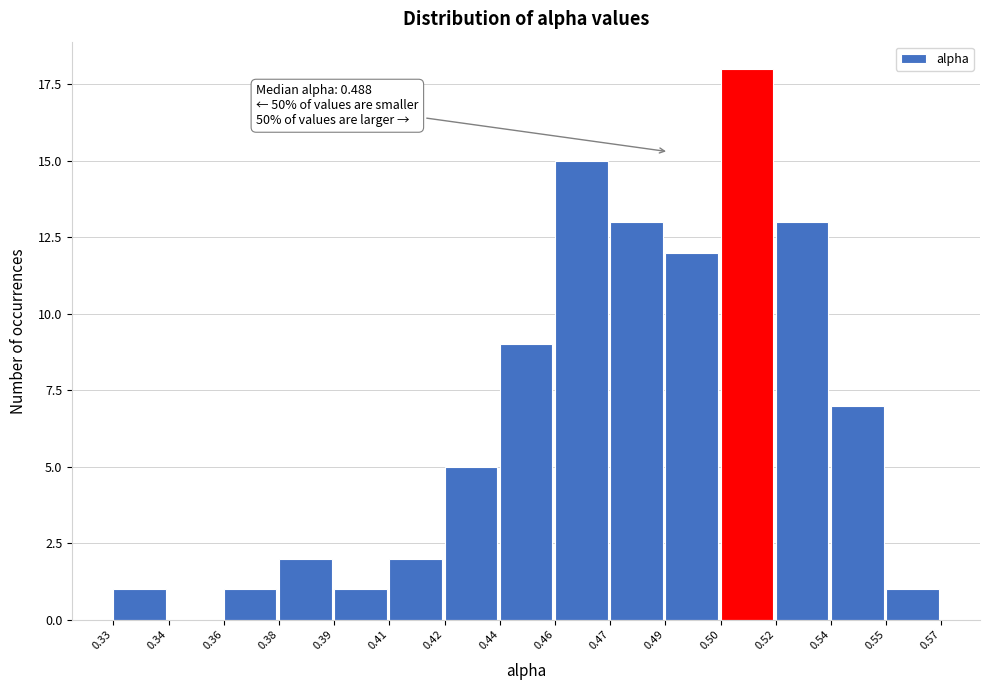

Reading left to right, extract all data points from this chart.

0.33=1	0.34=0	0.36=1	0.38=2	0.39=1	0.41=2	0.42=5	0.44=9	0.46=15	0.47=13	0.49=12	0.50=18	0.52=13	0.54=7	0.55=1